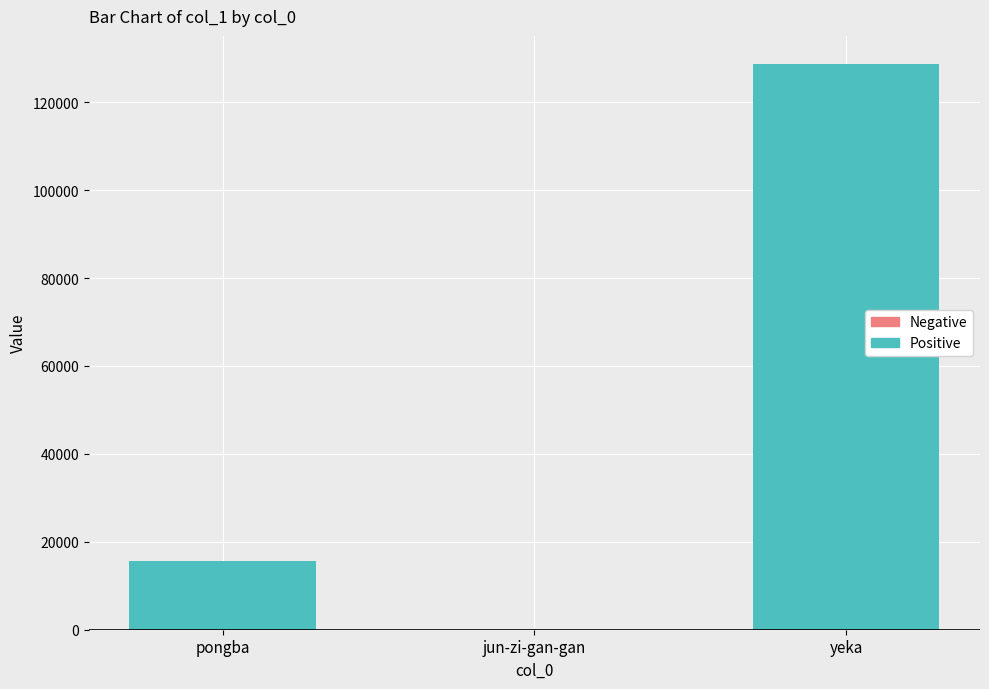

What is the sum of all values?

144216